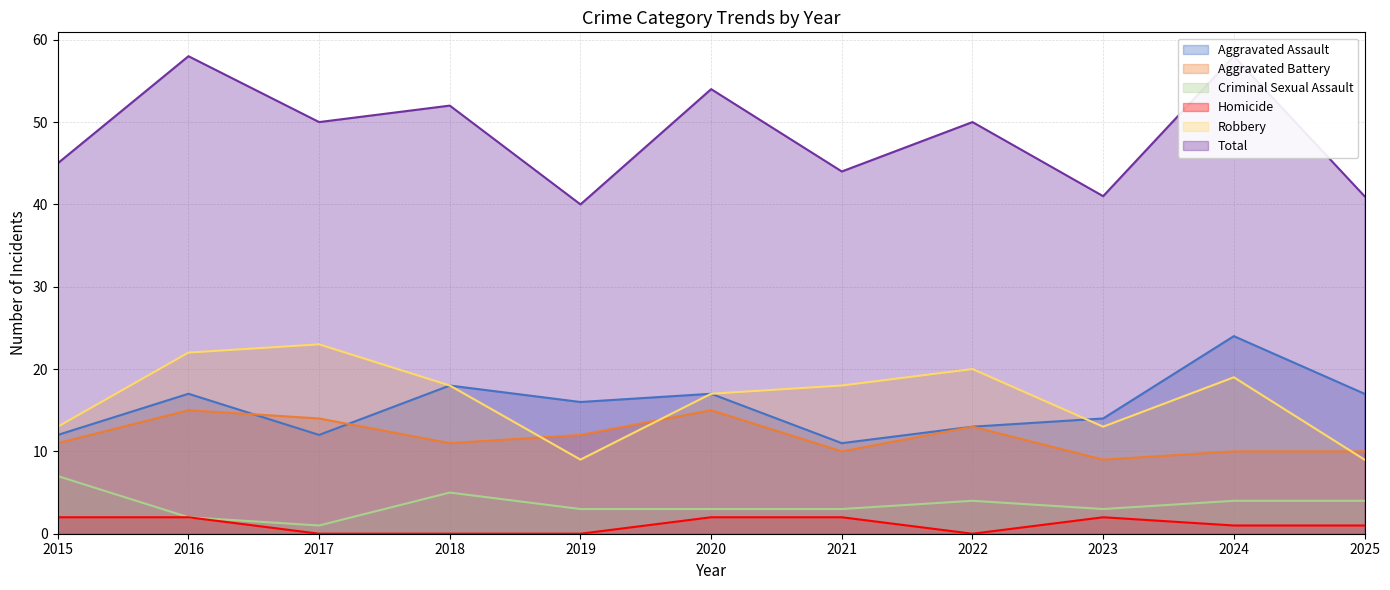

What is the sum of all Homicide values?

12